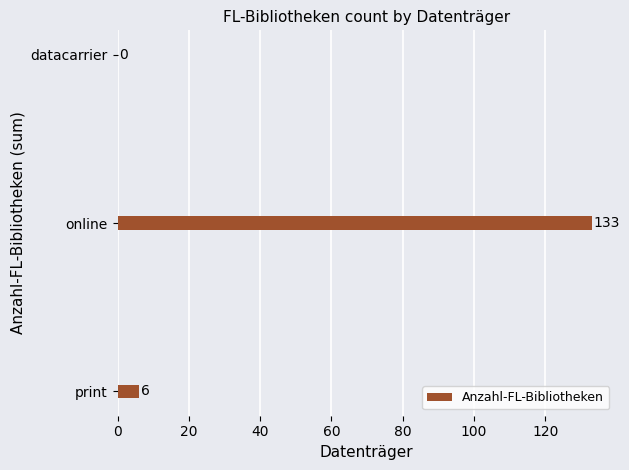

Which category has the highest value across all series?

online